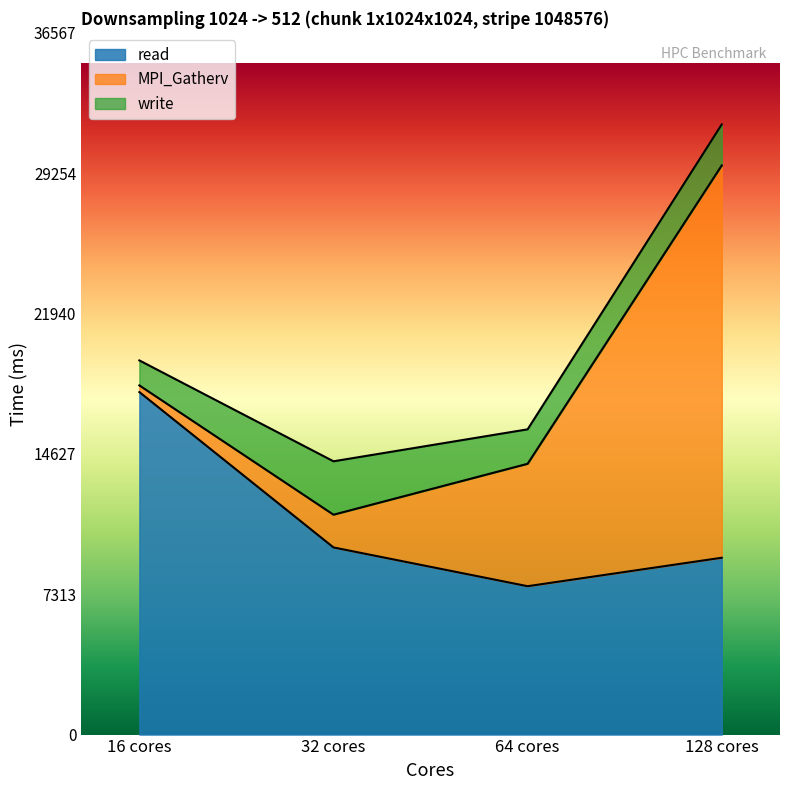

True or false: MPI_Gatherv has more than 1 points higher than both neighbors.

False